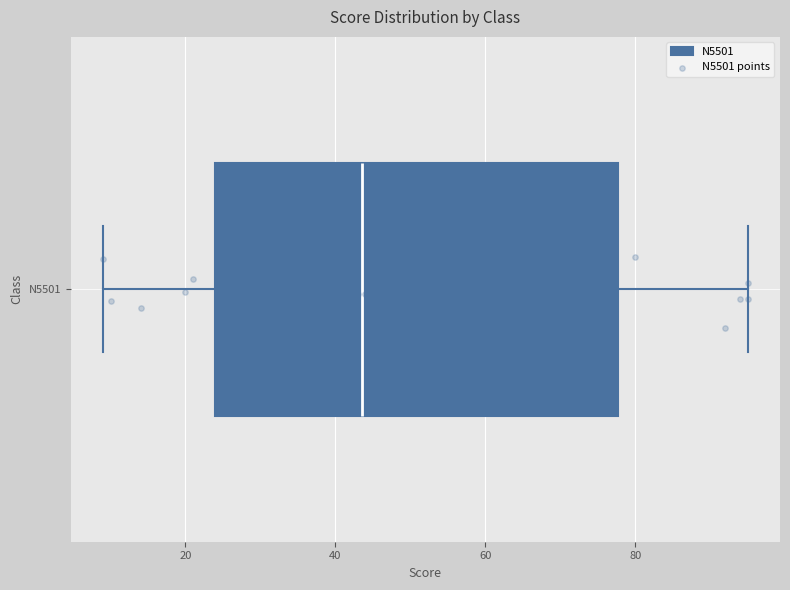

Transcribe this box plot: give where the median line is, the range the box spans, and where the two whiskers end, as read against the x-axis. The values are not printed on the chart, so give them approximately, as read against the axis.

median 44, box 24 to 78, whiskers 10 to 96